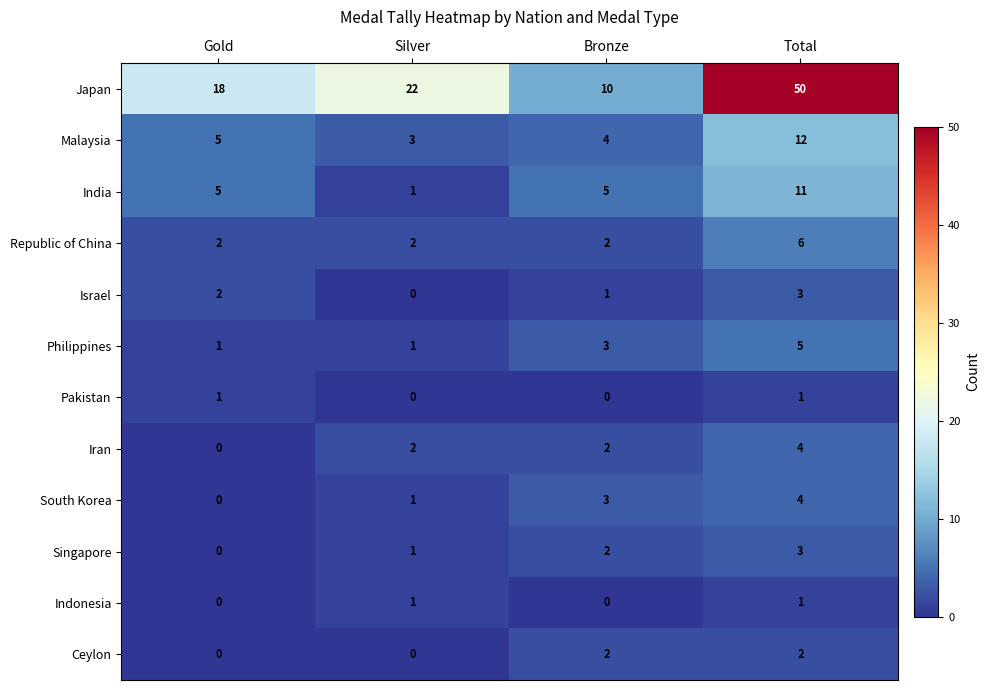

What is the difference between the maximum and minimum values in the Israel series?

3